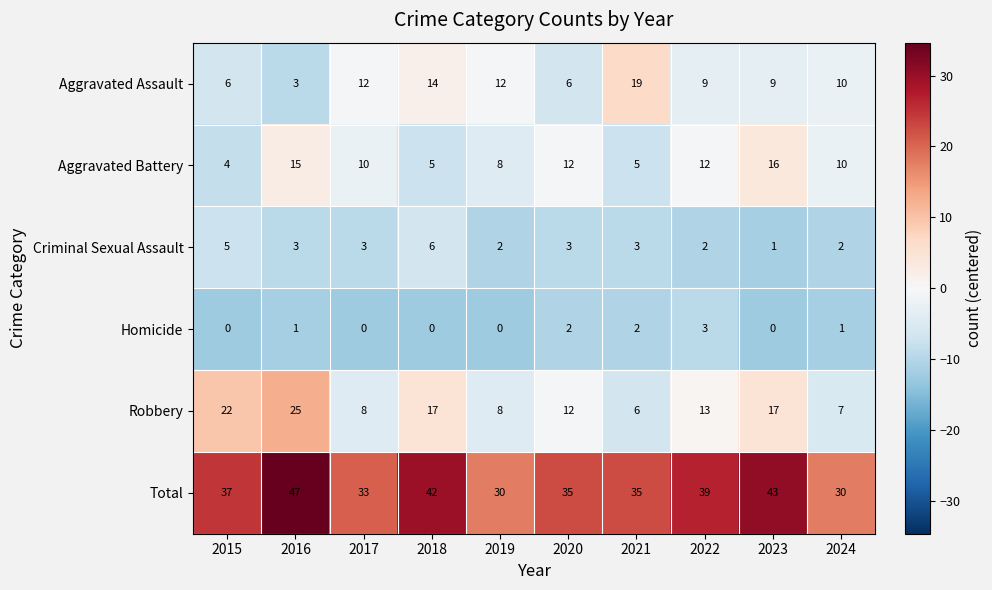

What is the sum of all Aggravated Assault values?

100